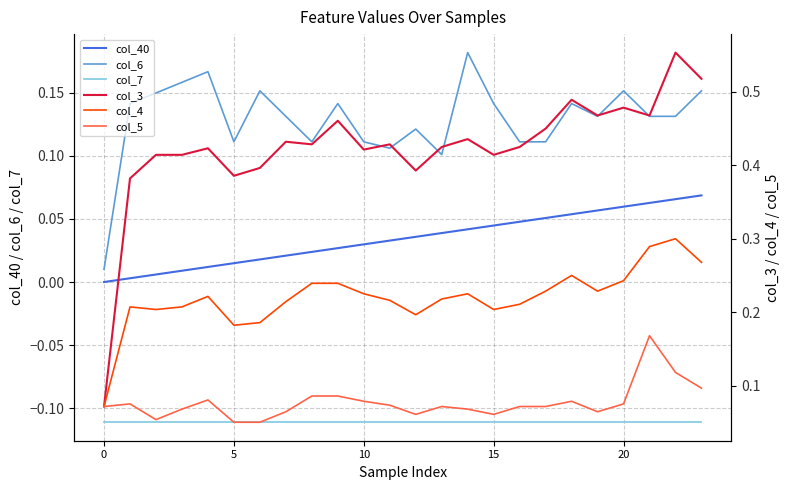

Does the chart display data point markers on the line(s)?

No